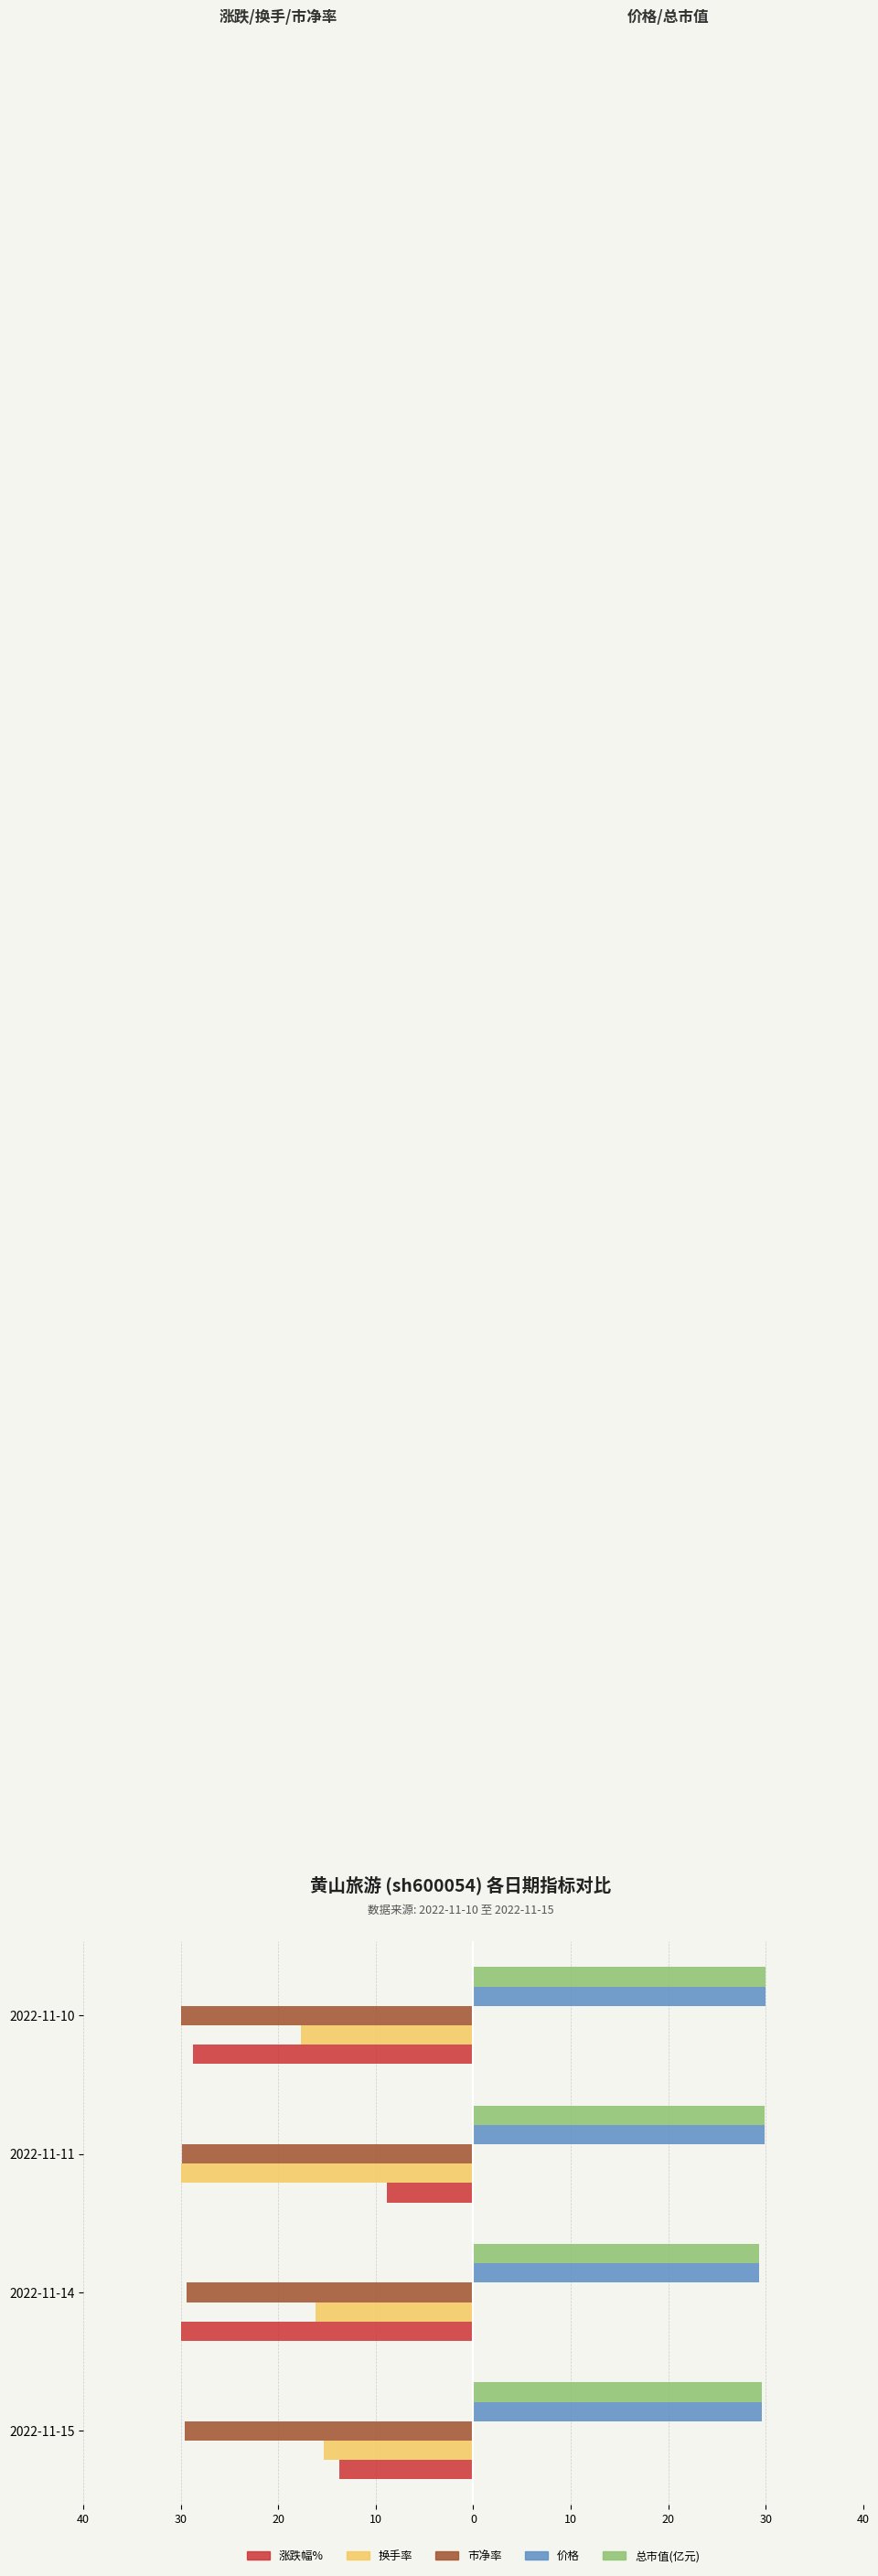

What is the minimum value shown in the chart?

-30.0